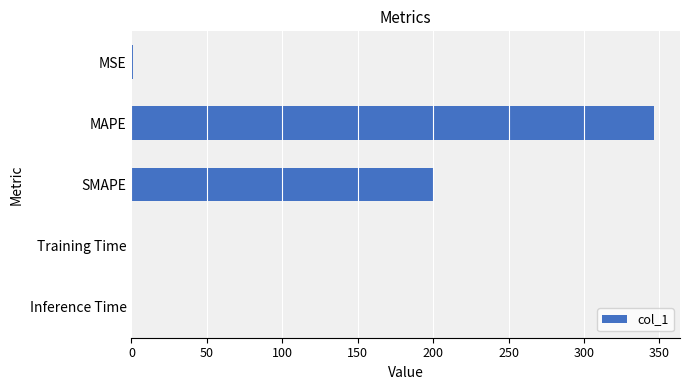

What is the greatest value displayed?

346.3